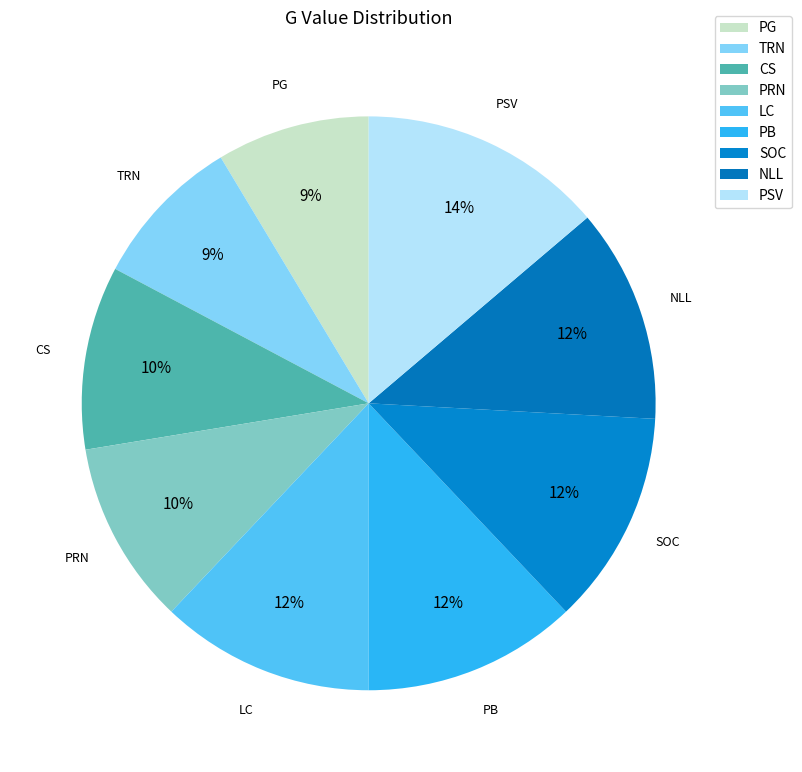

Which has a higher value, PB or PG?

PB